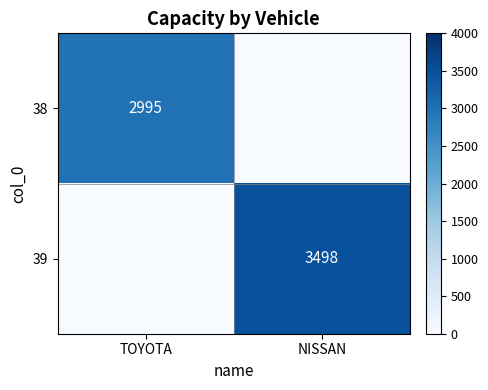

Is it true that 39 equals 3498 at NISSAN?

True